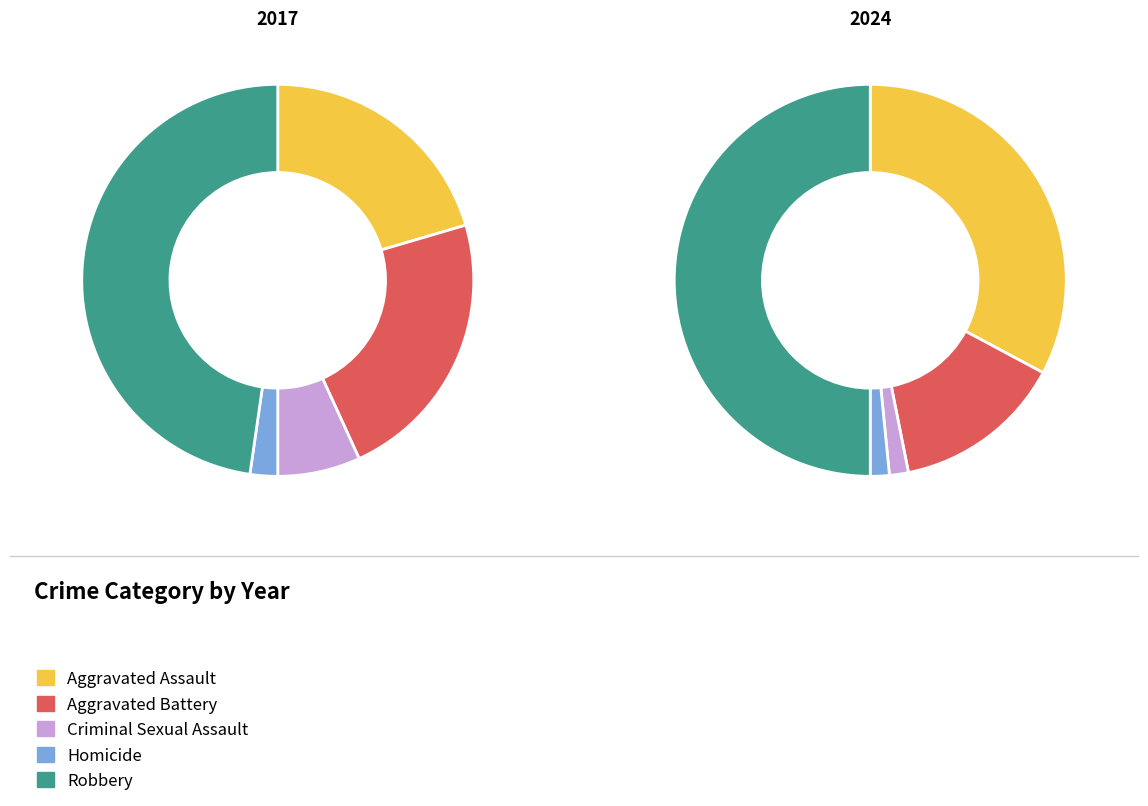

Which has a higher value, Aggravated Assault or Homicide?

Aggravated Assault